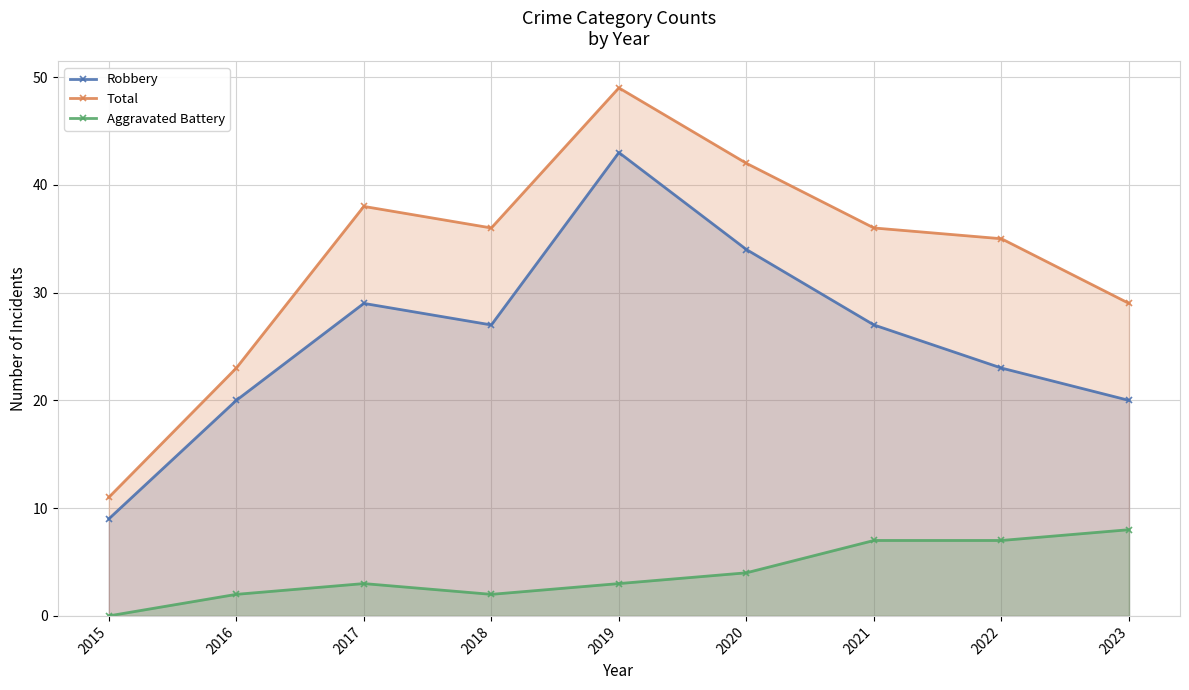

True or false: Robbery and Total cross at least once.

False